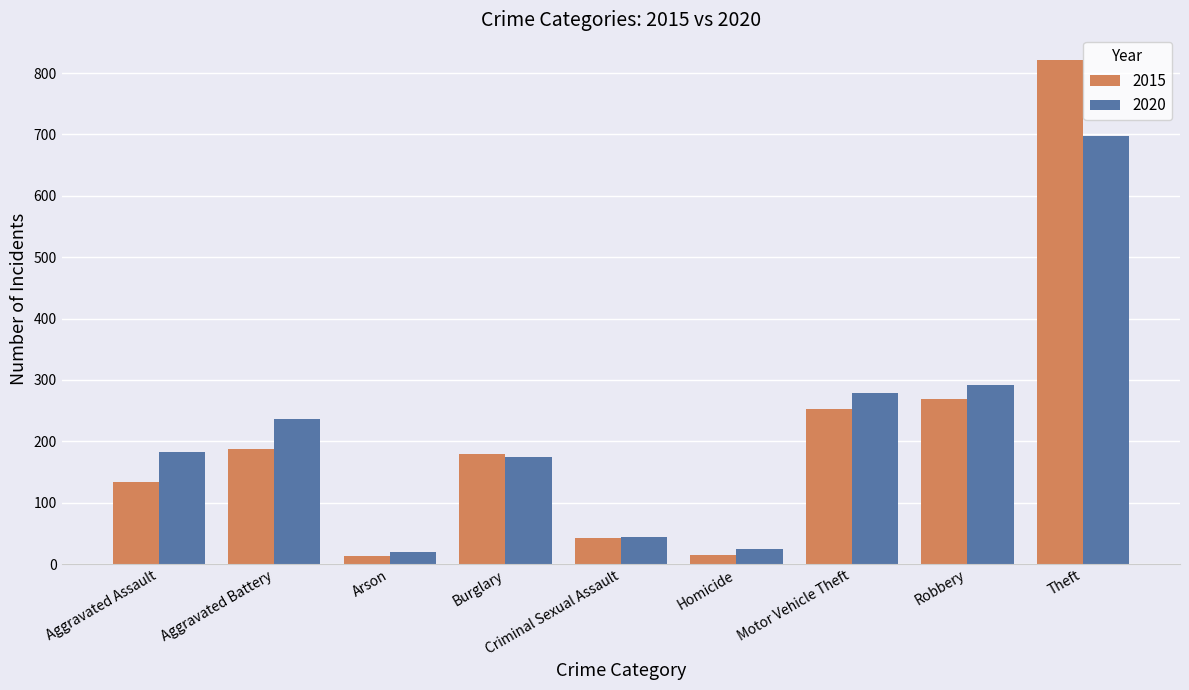

Which series changed the most between Aggravated Battery and Theft?

2015